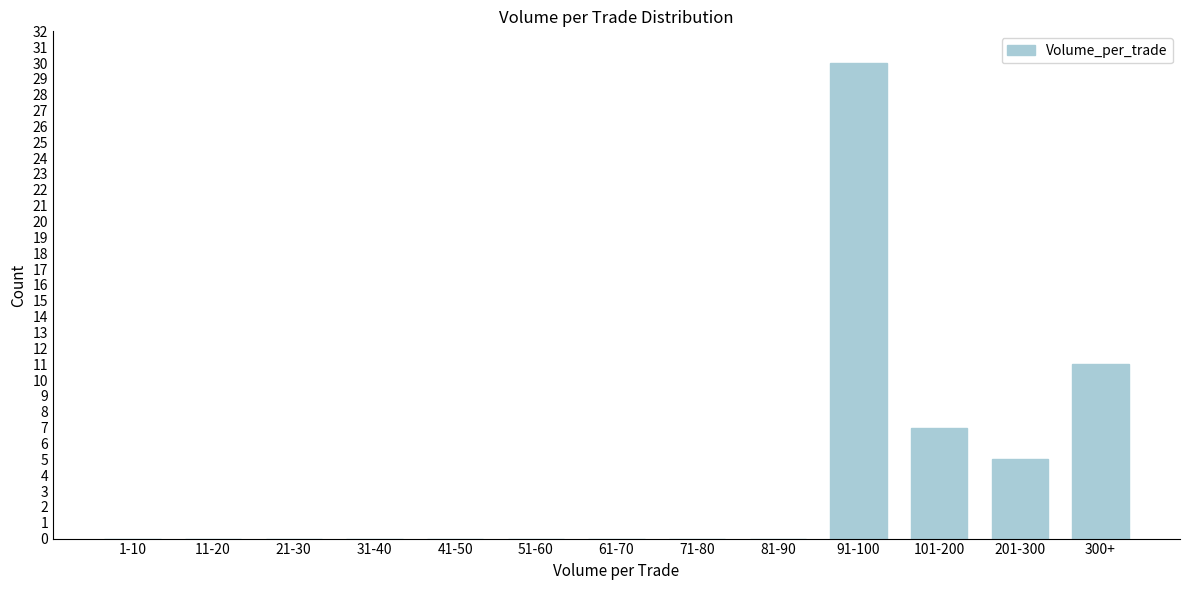

Reading left to right, transcribe all the data shown in this chart.

1-10=0	11-20=0	21-30=0	31-40=0	41-50=0	51-60=0	61-70=0	71-80=0	81-90=0	91-100=30	101-200=7	201-300=5	300+=11